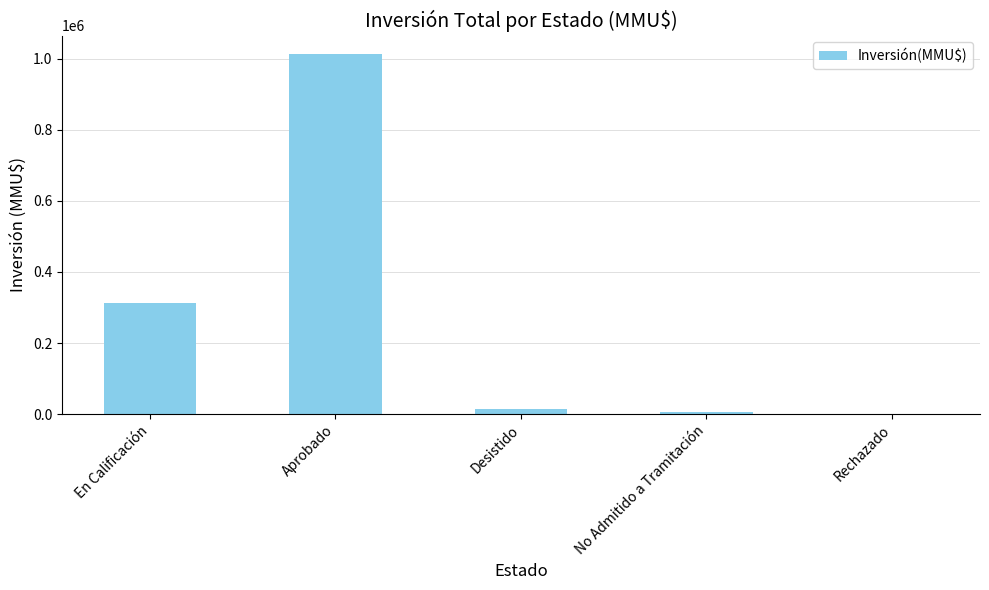

How many data points does each series have?

5